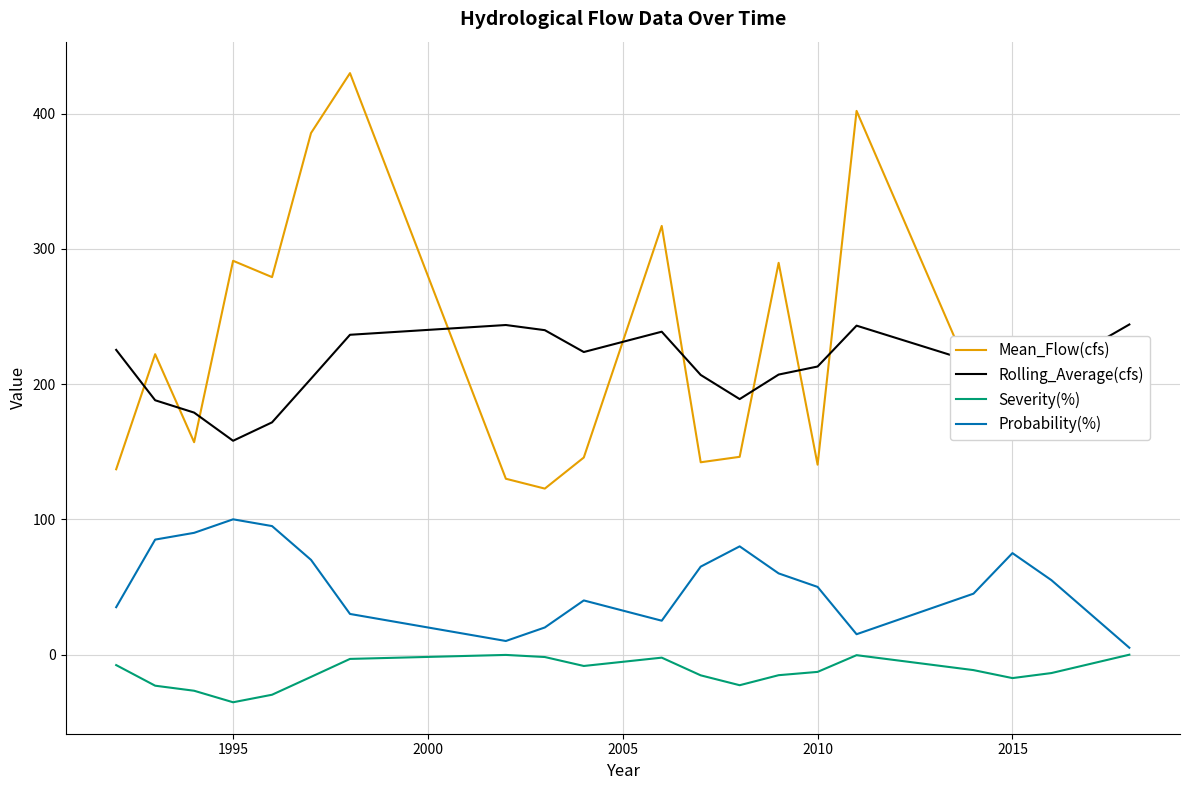

True or false: Probability(%) and Rolling_Average(cfs) cross at least once.

False